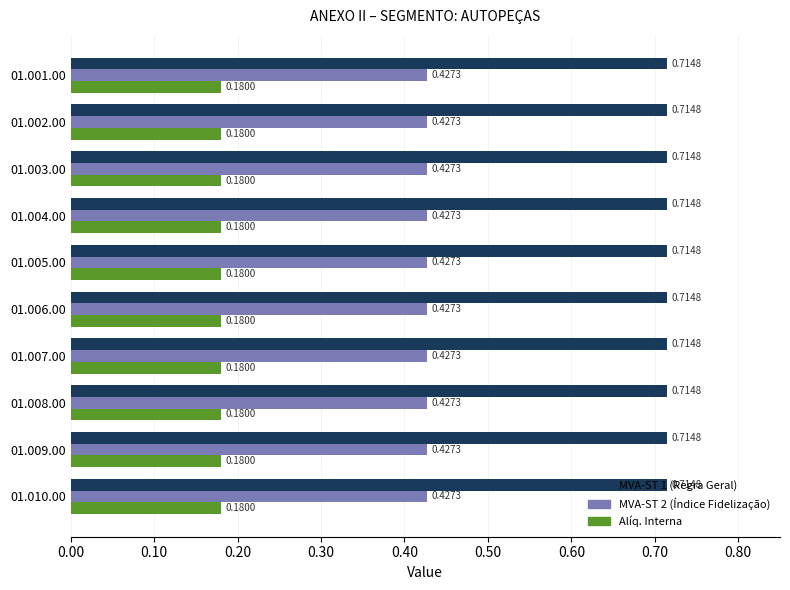

Rank the series by their maximum value, from lowest to highest.

Alíq. Interna, MVA-ST 2 (Índice Fidelização), MVA-ST 1 (Regra Geral)